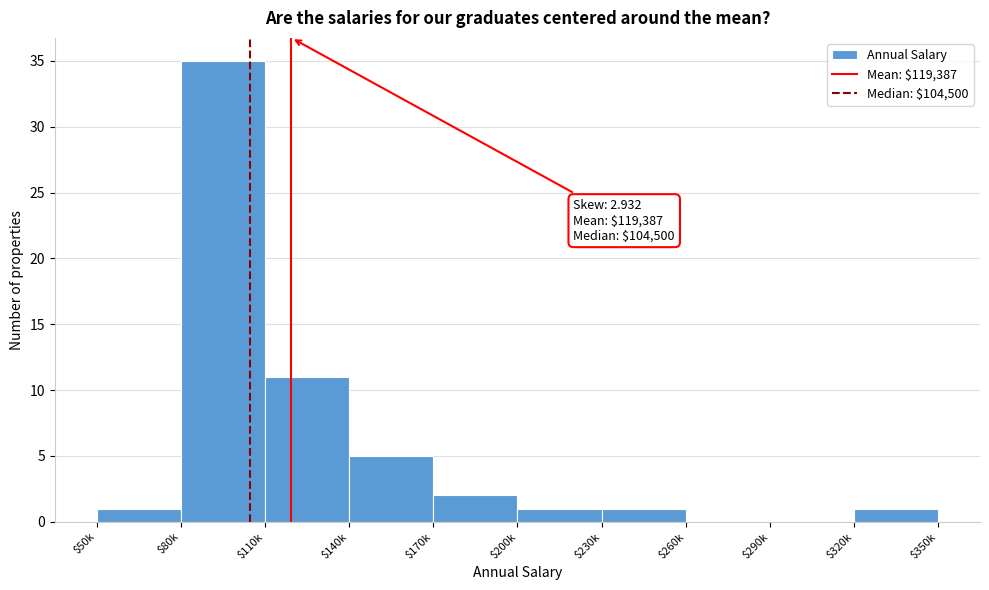

Which label corresponds to the largest value in the chart?

$80k